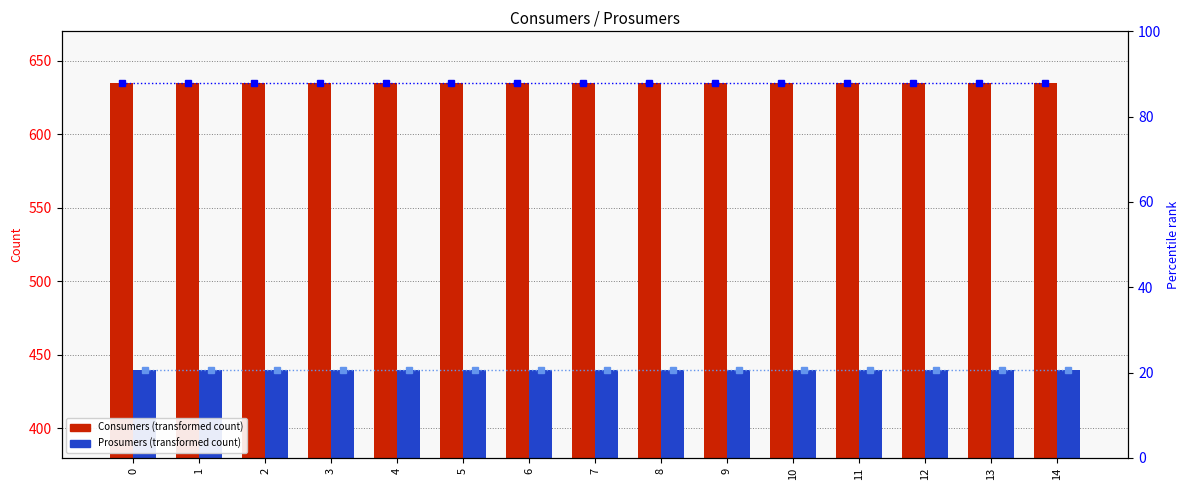

What is the value of the Consumers bar at the 7th from the left?

635.0